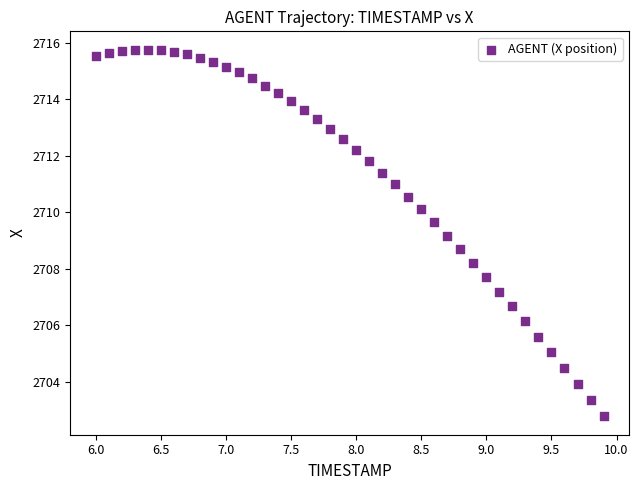

What is the range of Y values (max minus min)?

13.0